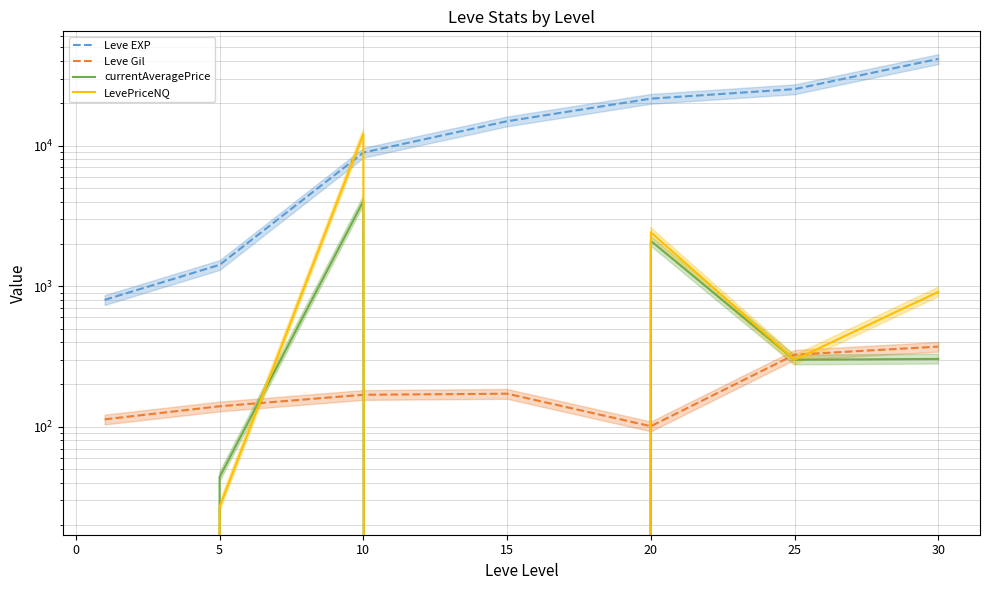

How many interior local valleys does the LevePriceNQ series have?

2